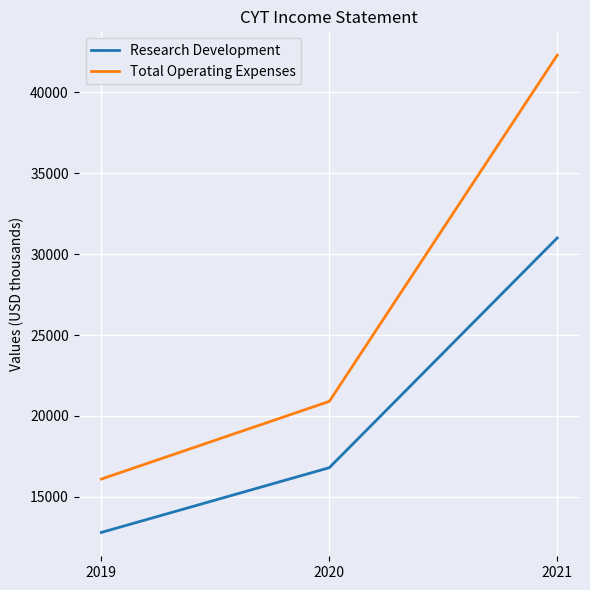

What is the total value across all series at 2020?

37700